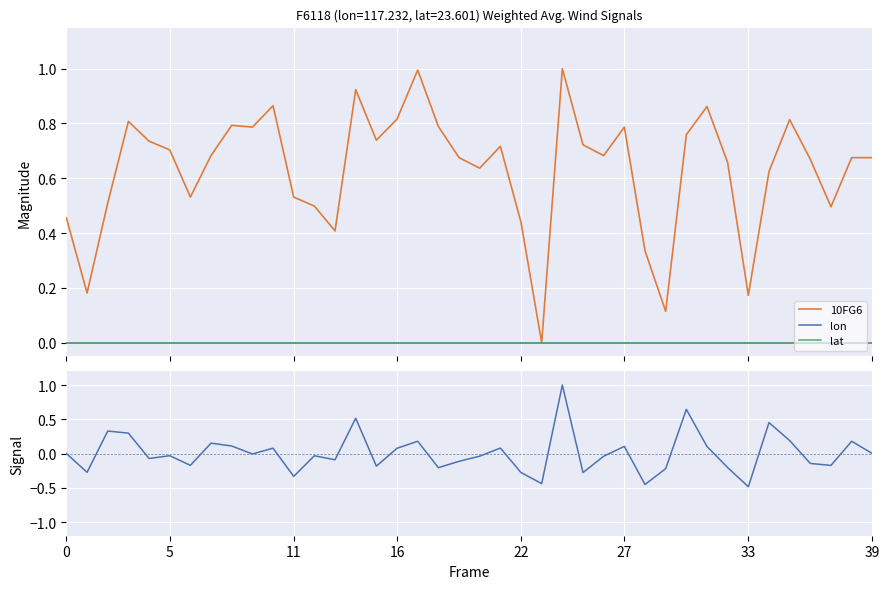

True or false: lat has more than 1 interior local peaks.

False